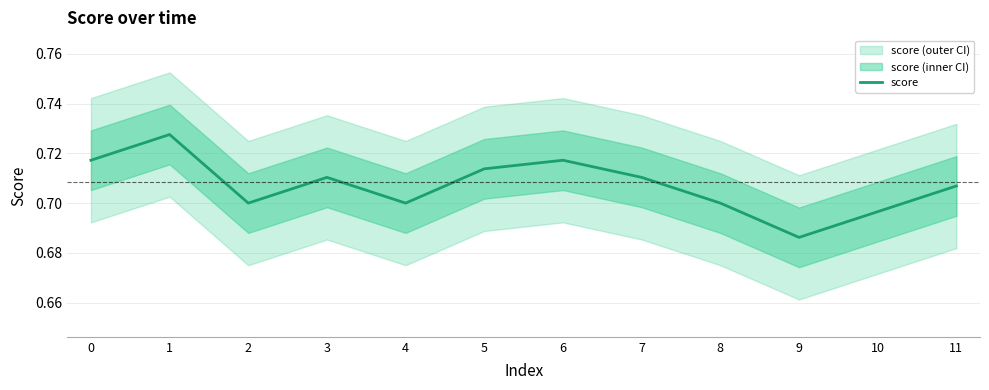

Rank the categories by value from lowest to highest.

9, 10, 2, 4, 8, 11, 3, 7, 5, 0, 6, 1